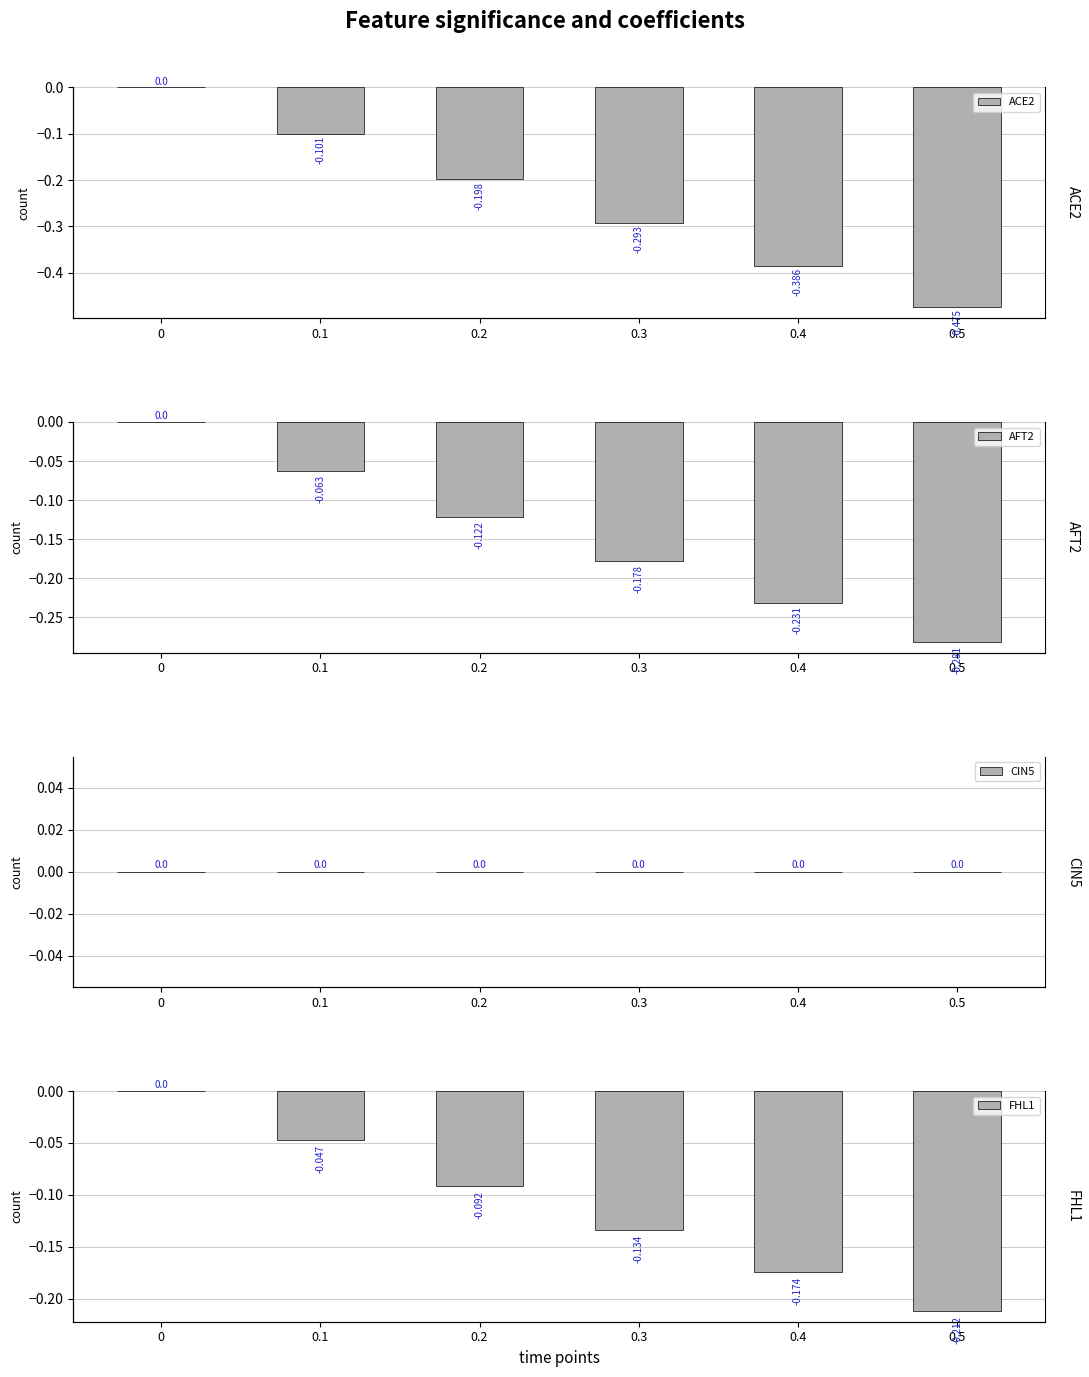

Which series has the largest total across all categories?

CIN5